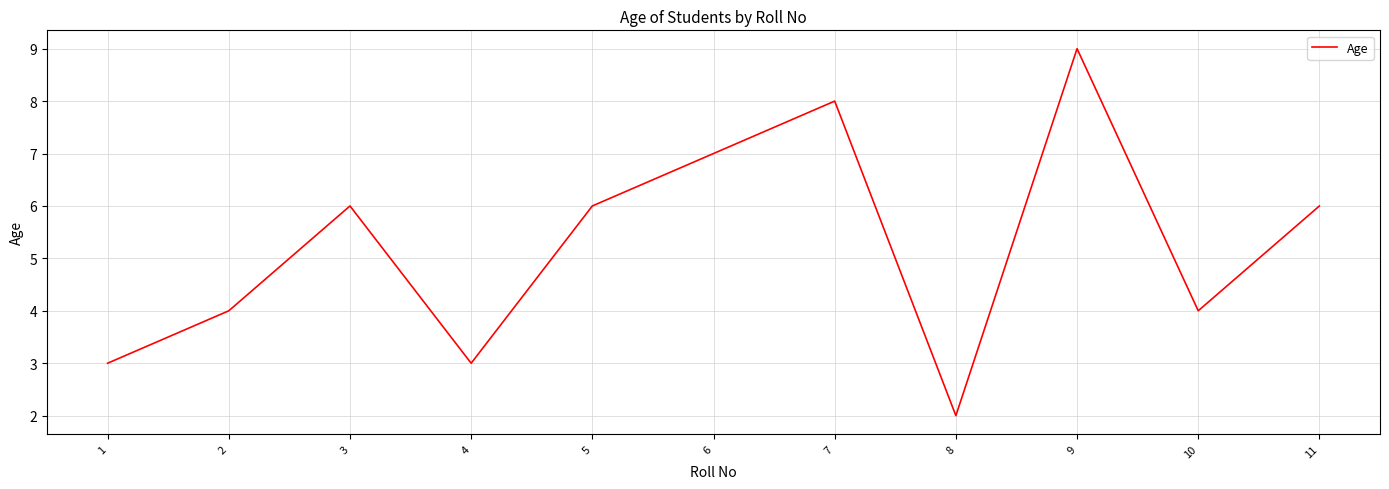

Is it true that the value at 8 is 3?

False